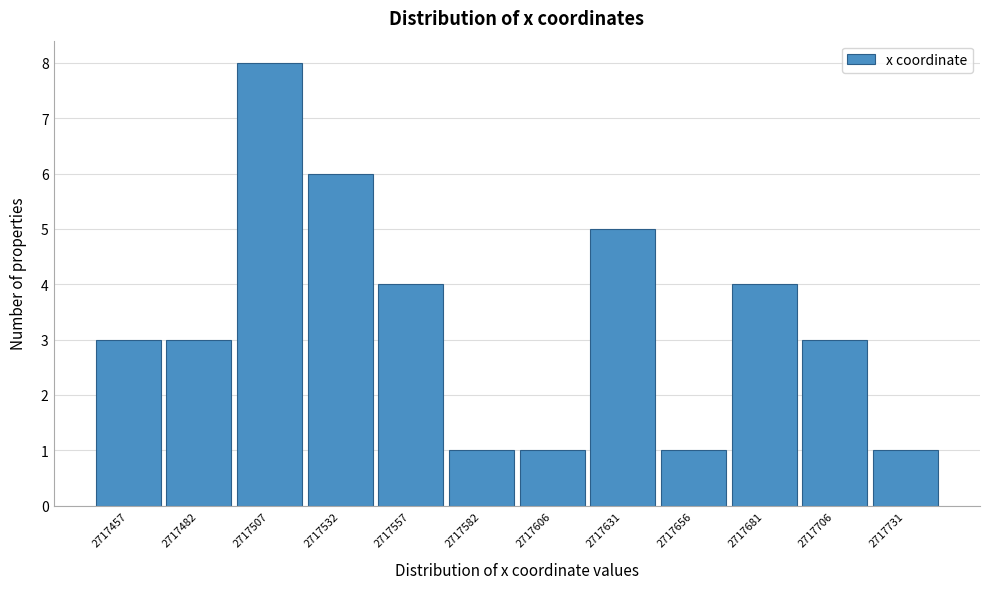

Reading right to left, extract all data points from this chart.

2717731=1	2717706=3	2717681=4	2717656=1	2717631=5	2717606=1	2717582=1	2717557=4	2717532=6	2717507=8	2717482=3	2717457=3